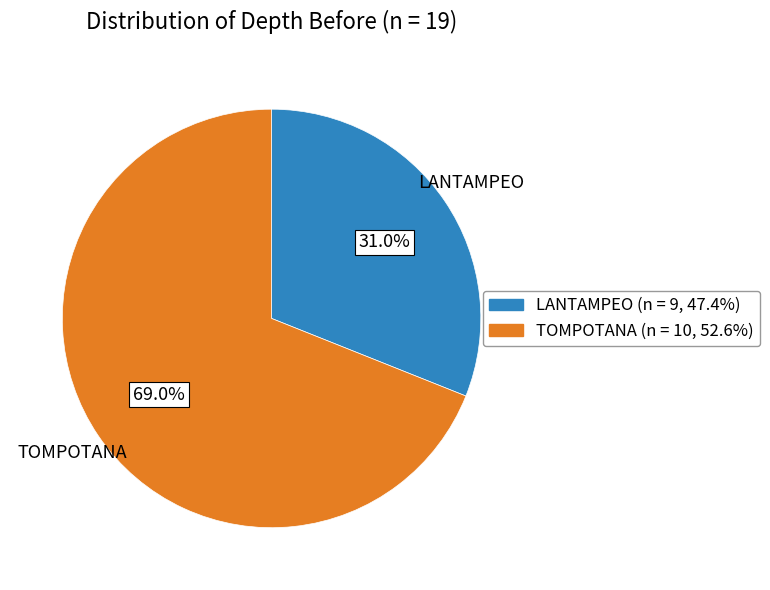

What is the largest slice in the pie chart?

TOMPOTANA (n = 10, 52.6%)